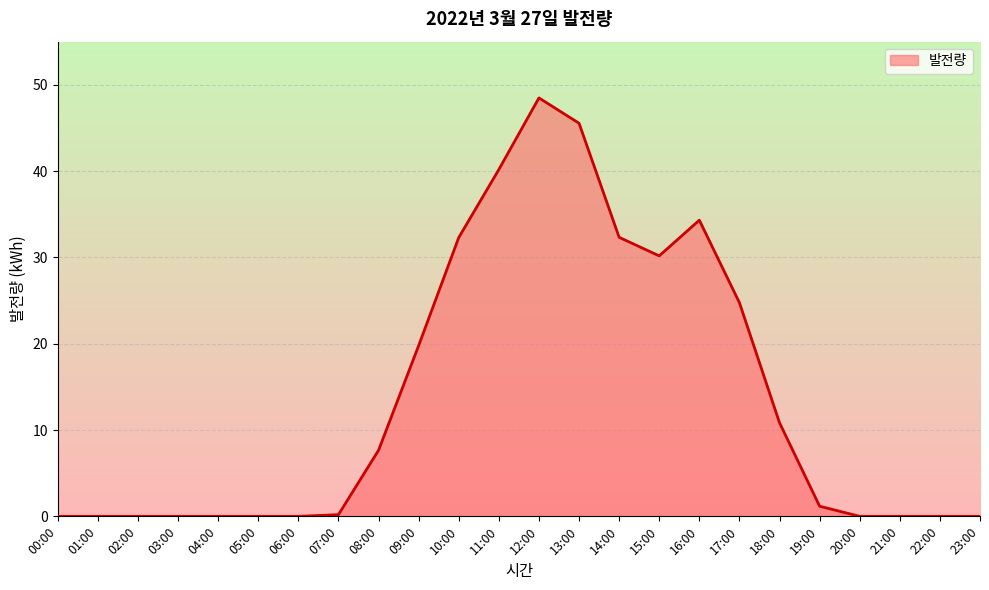

Which category has the highest value across all series?

12:00